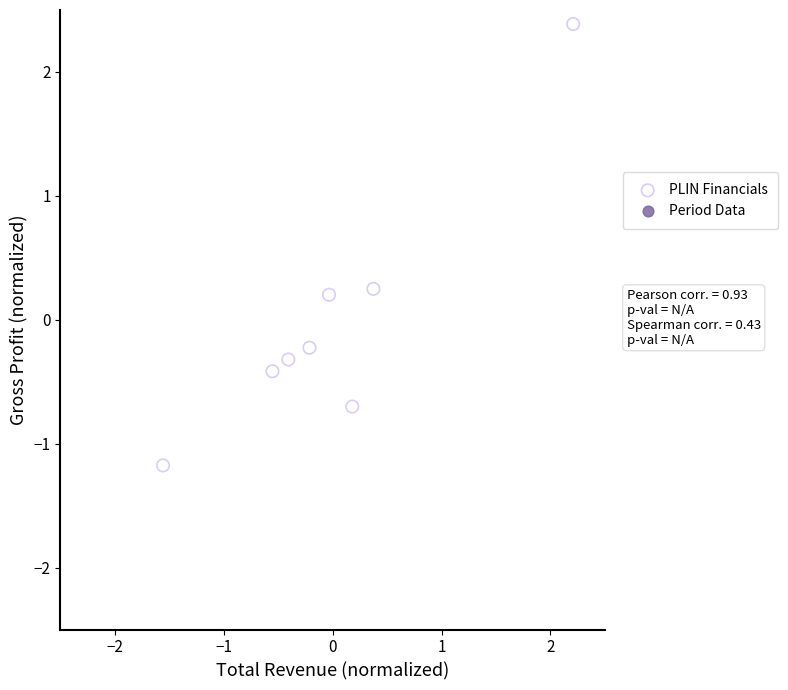

What is the range of Y values (max minus min)?

3.6